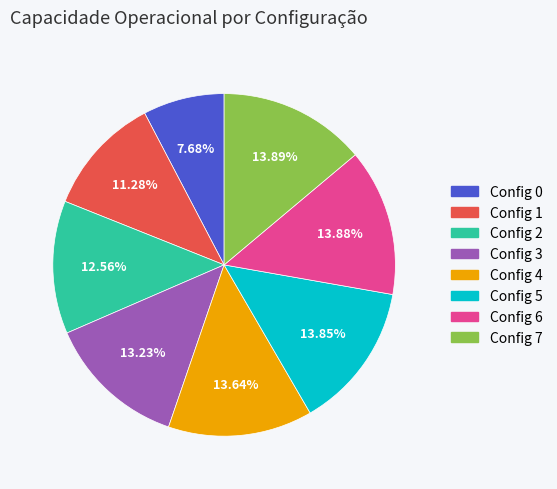

Which has a higher value, Config 0 or Config 5?

Config 5